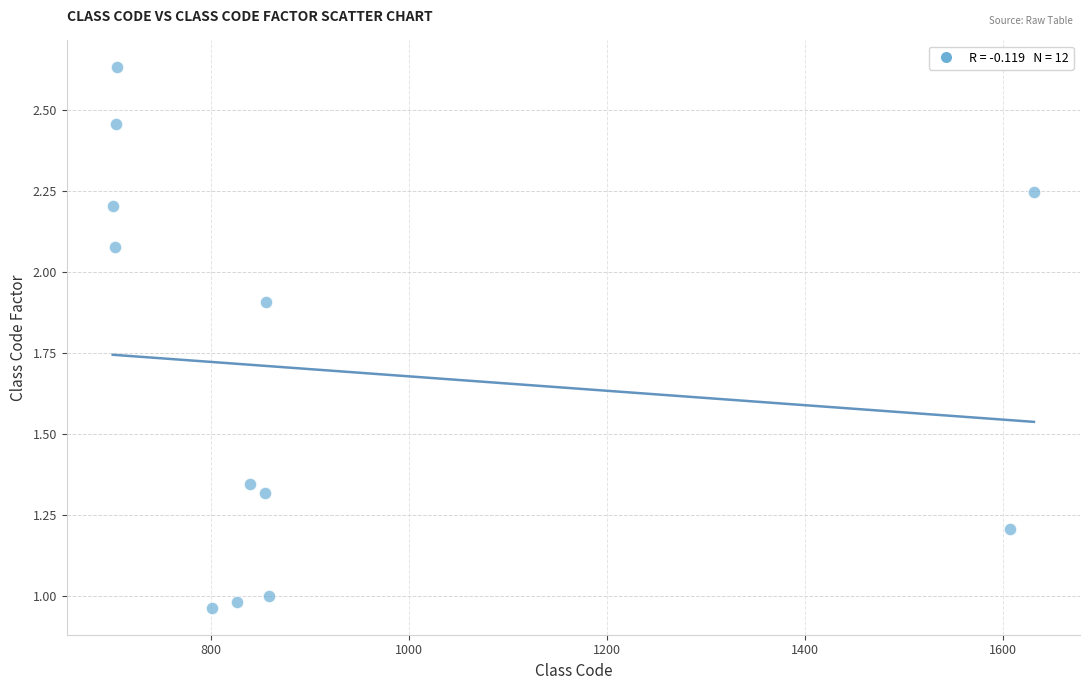

What is the average X value?

924.0